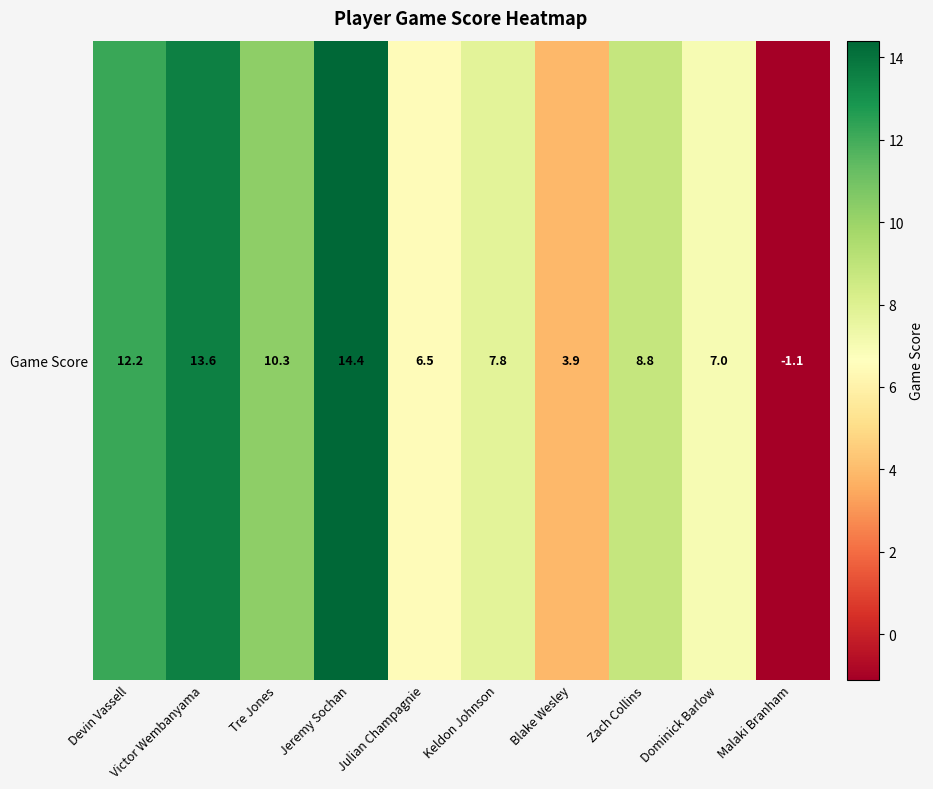

How many categories are shown in the chart?

10